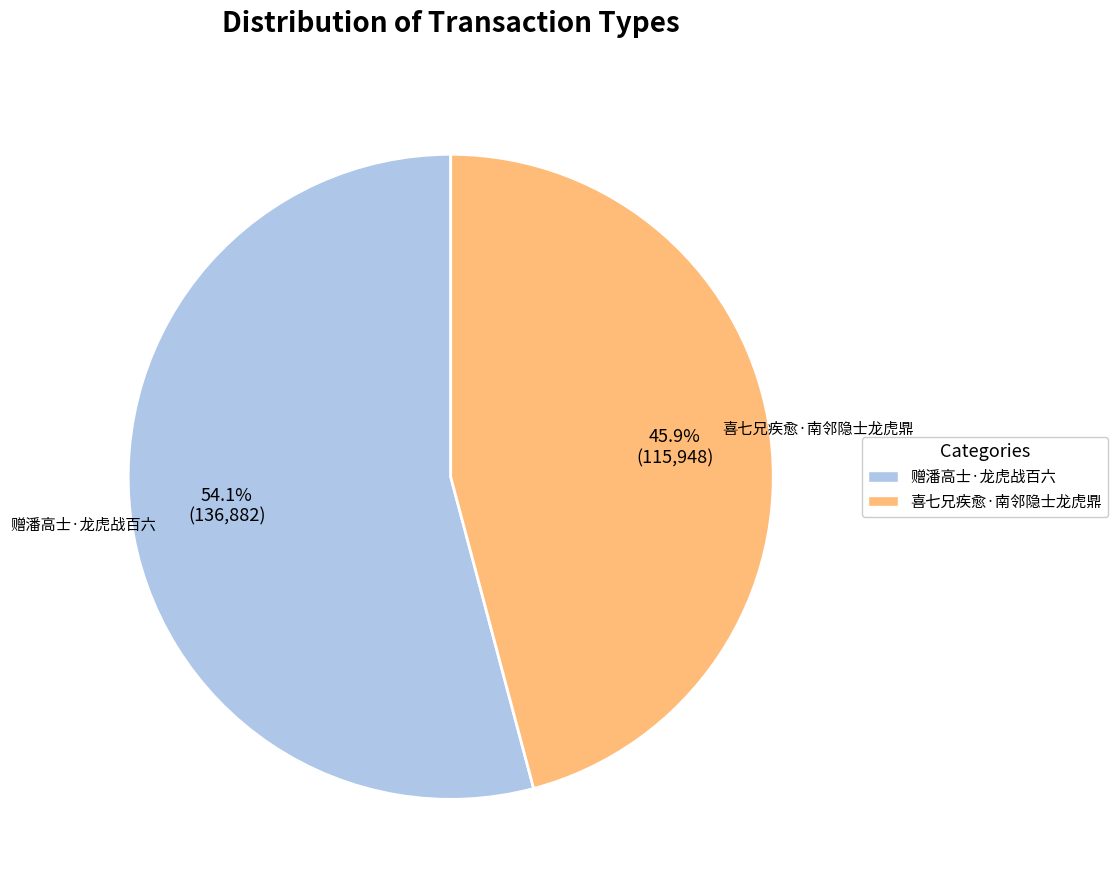

Is it true that 喜七兄疾愈·南邻隐士龙虎鼎 is 46% of the pie?

True